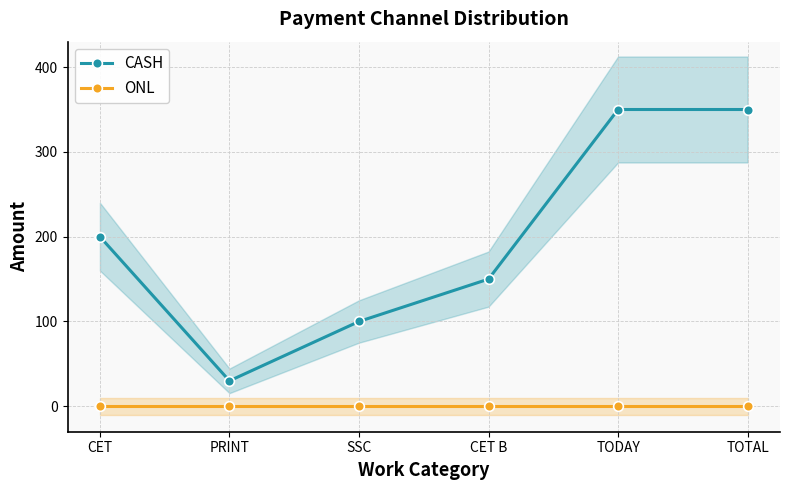

Reading right to left, transcribe all the data shown in this chart.

CASH: TOTAL=350	TODAY=350	CET B=150	SSC=100	PRINT=30	CET=200
ONL: TOTAL=0	TODAY=0	CET B=0	SSC=0	PRINT=0	CET=0